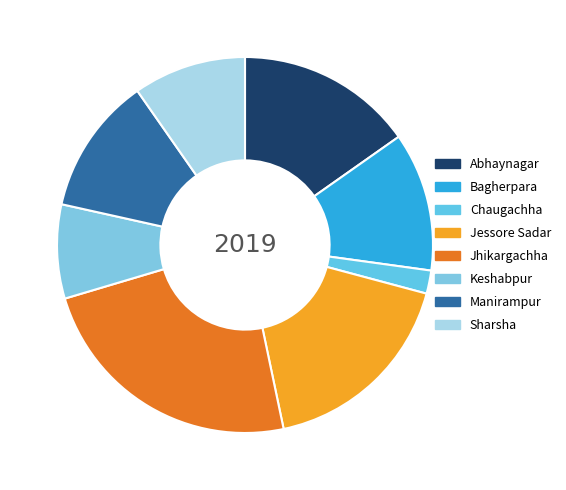

What is the largest slice in the pie chart?

Jhikargachha